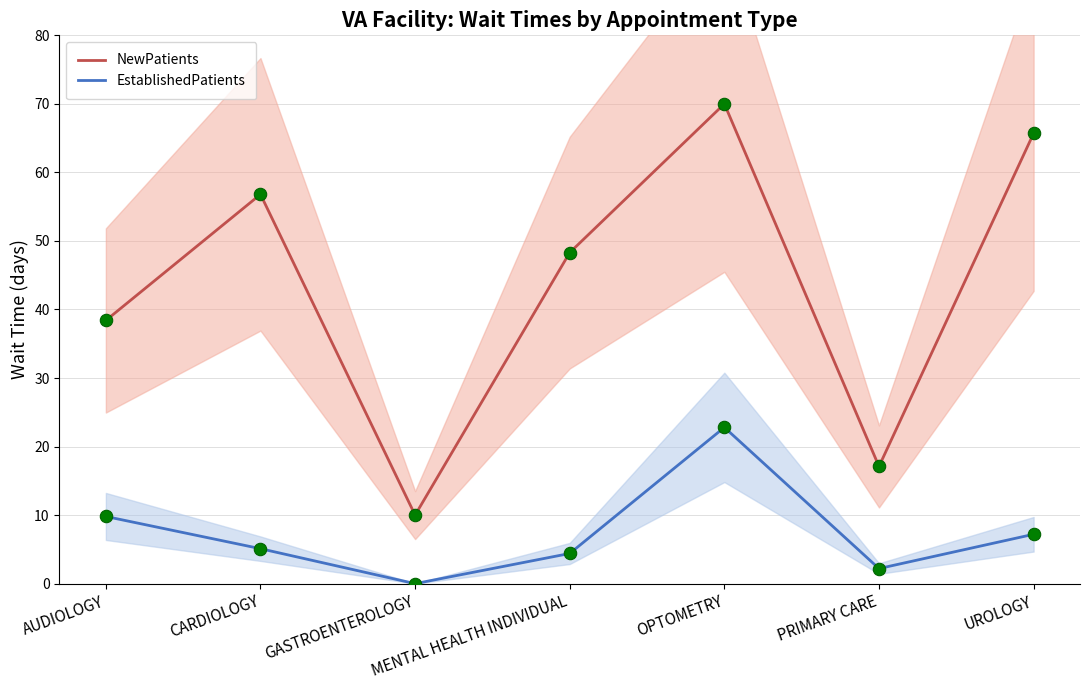

Which series has the largest Y range (max minus min)?

NewPatients